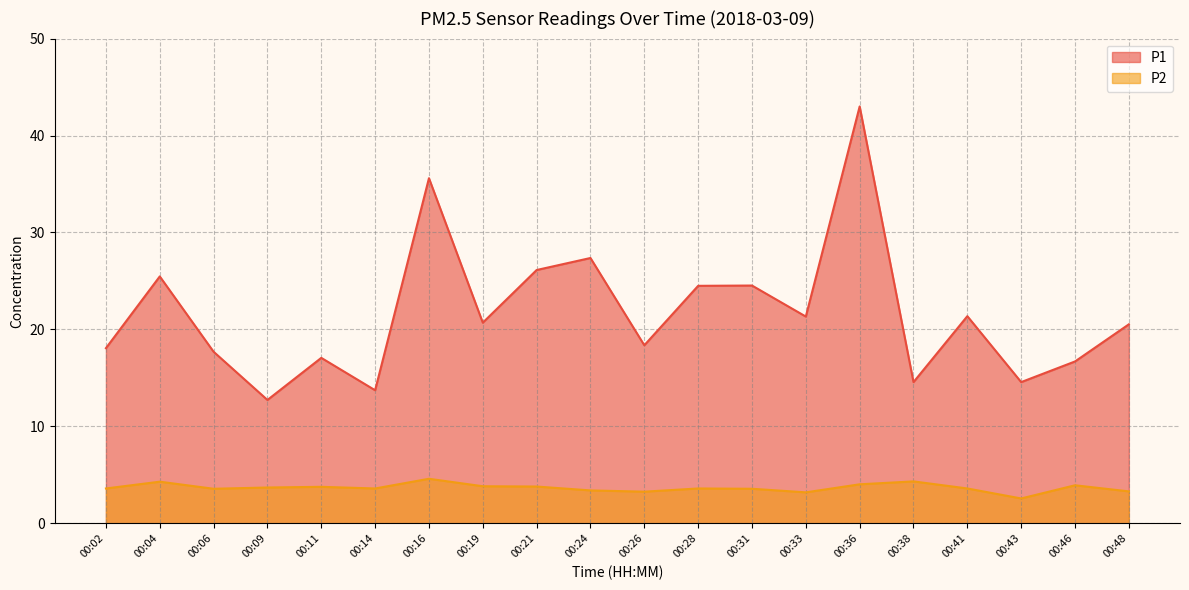

True or false: P2 has a value of 4.6 at 00:16.

True